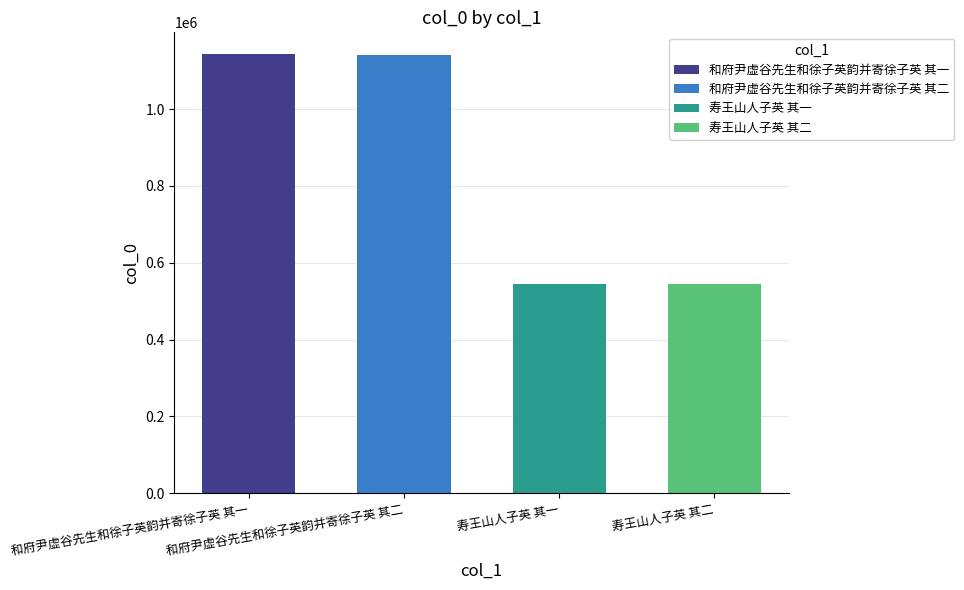

Where does the data first go above 1142120?

和府尹虚谷先生和徐子英韵并寄徐子英 其一